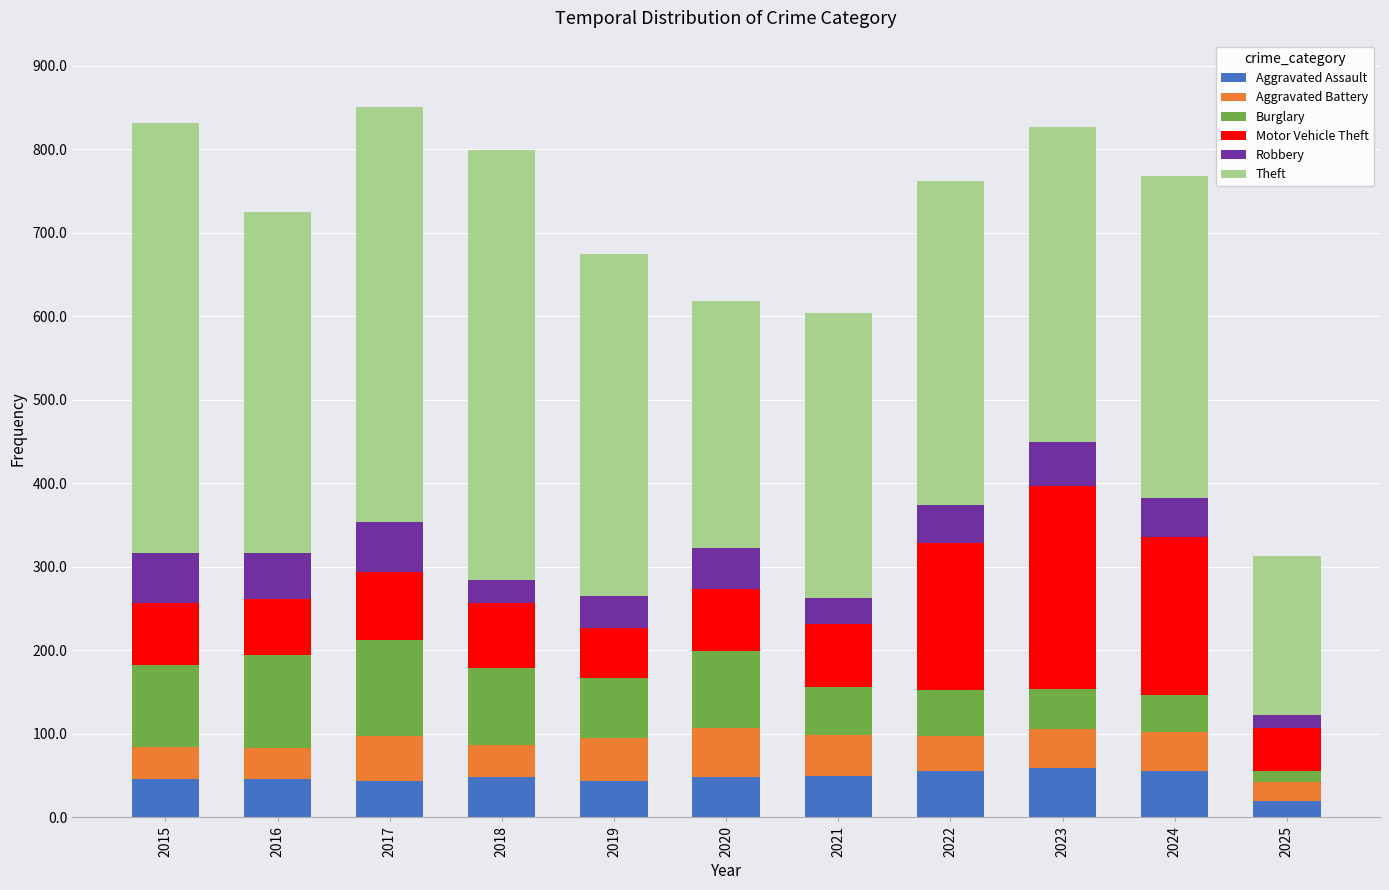

Is it true that Aggravated Assault equals 46 at 2015?

True